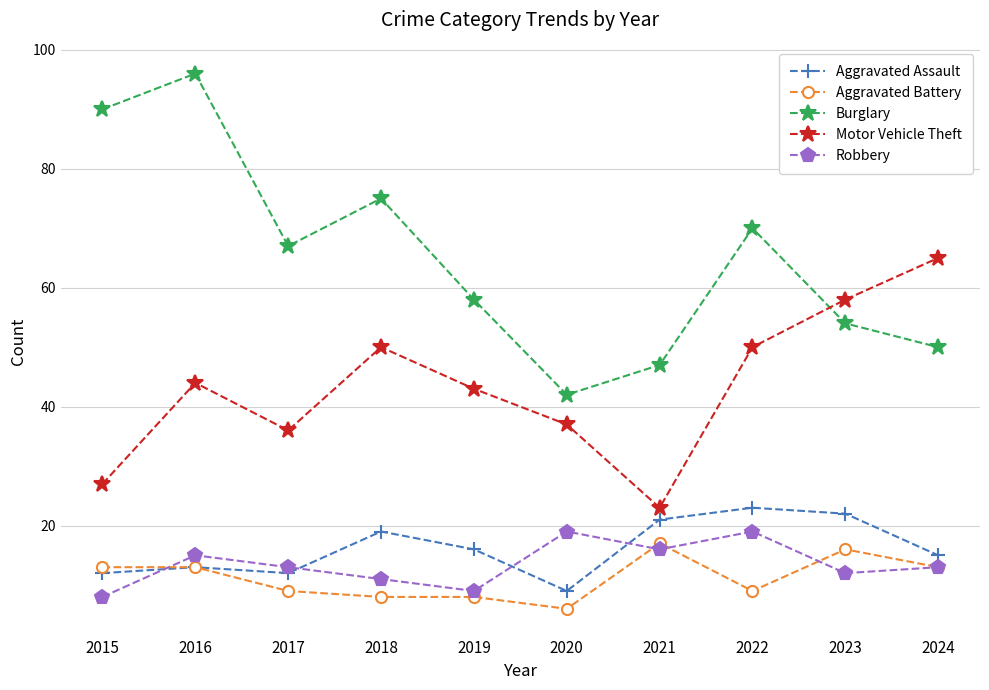

At 2020, list the series in order from largest to smallest.

Burglary, Motor Vehicle Theft, Robbery, Aggravated Assault, Aggravated Battery